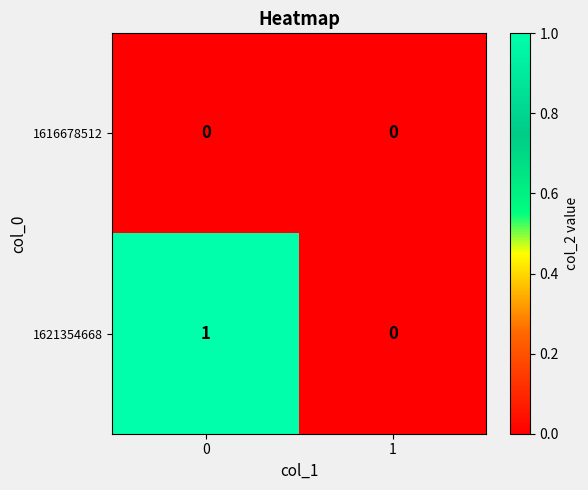

Reading right to left, what are all the values shown in this chart?

1616678512: 0	0
1621354668: 0	1